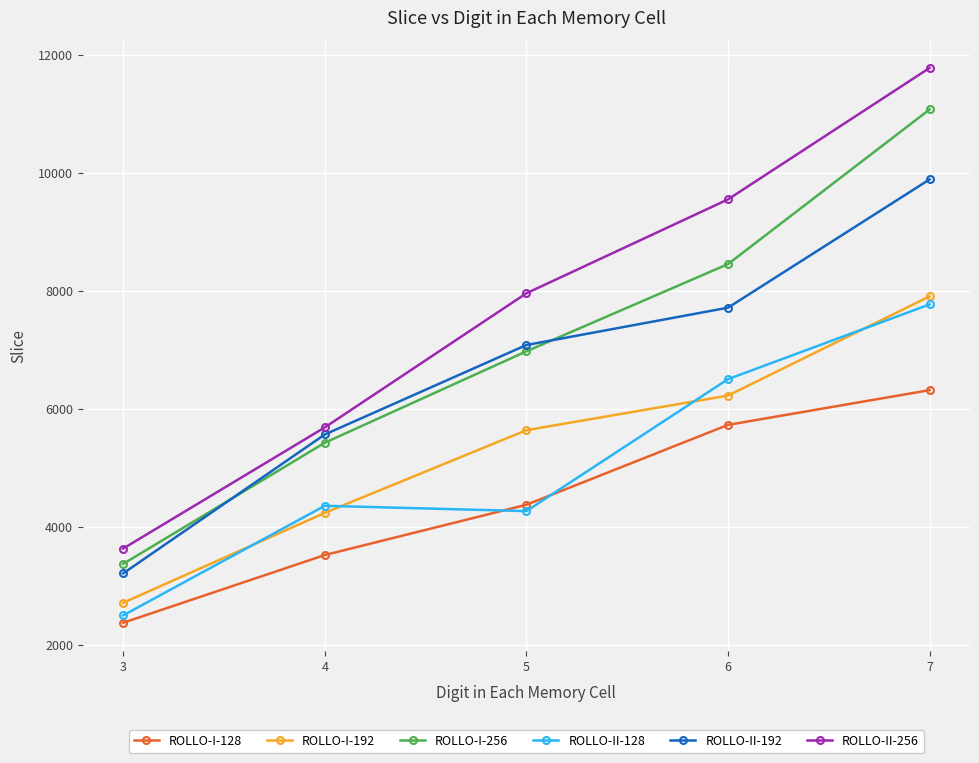

Which series has the largest total across all categories?

ROLLO-II-256